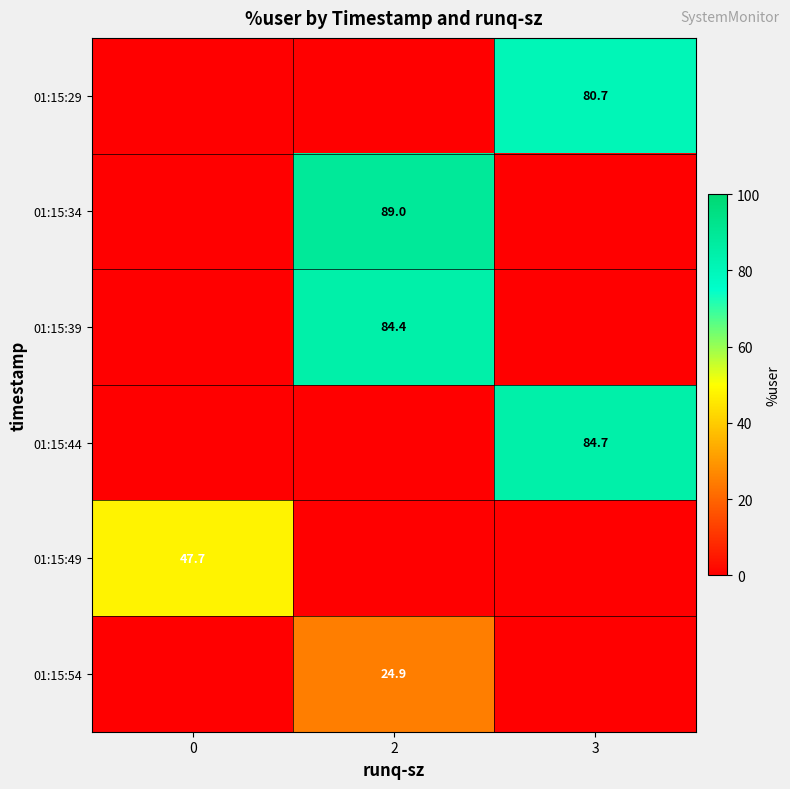

How many categories are shown in the chart?

3